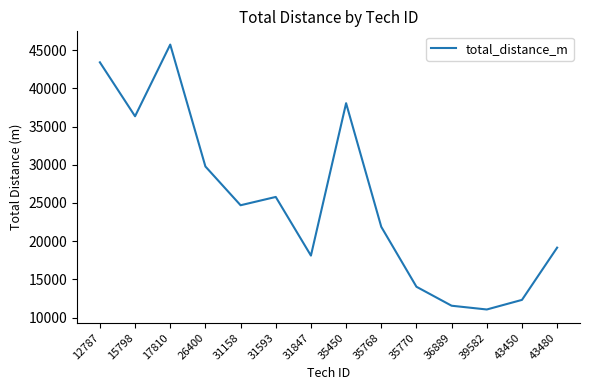

What is the change in value from 31593 to 31847?

-7678